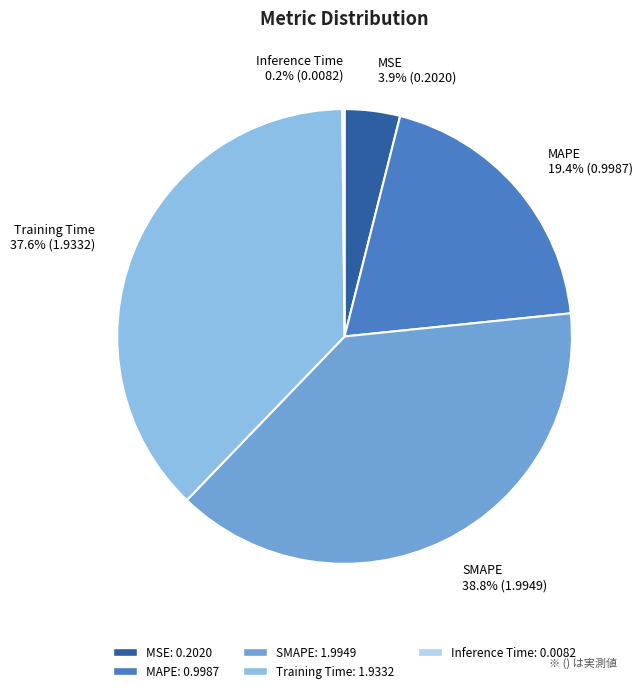

What is the largest slice in the pie chart?

SMAPE